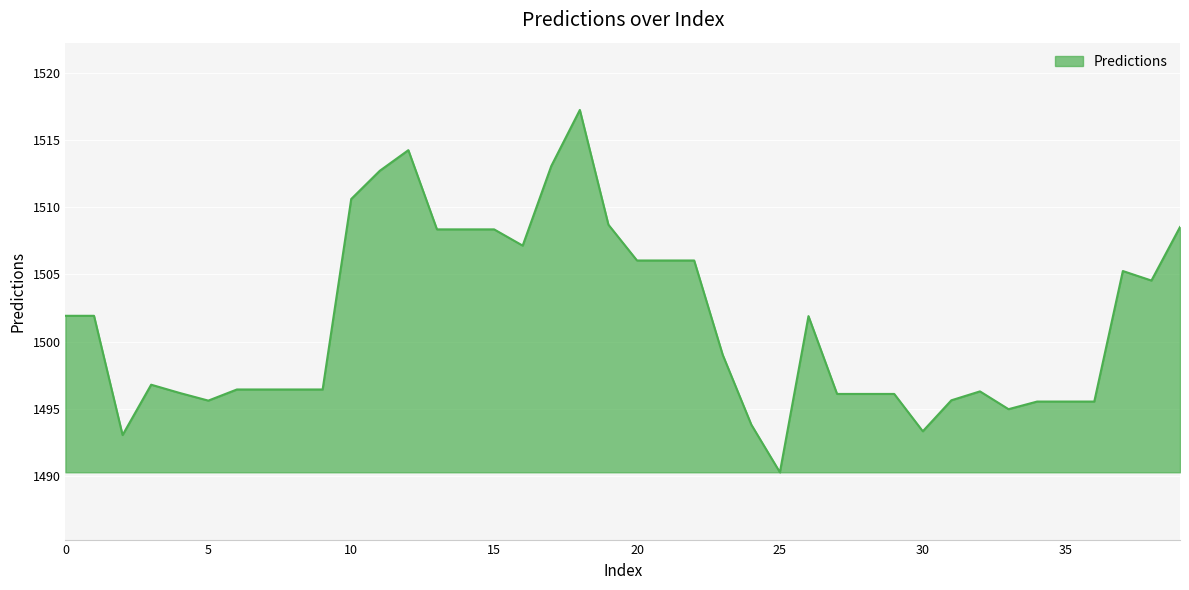

What is the difference between the maximum and minimum values?

26.9